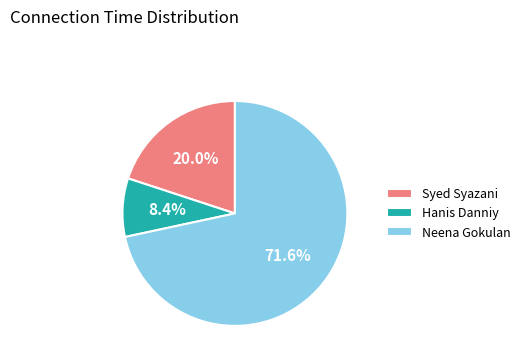

Does Neena Gokulan account for over 50% of the chart?

Yes